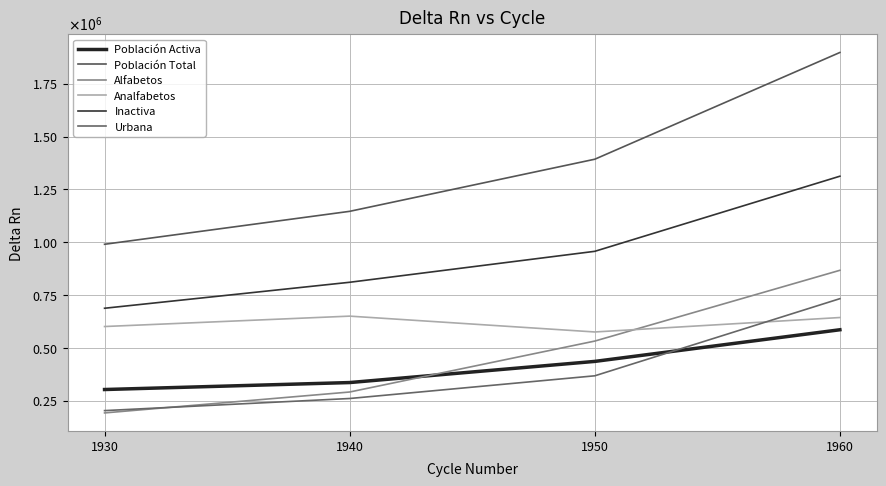

Reading right to left, transcribe all the data shown in this chart.

Población Activa: 585596	435840	335733	302754
Población Total: 1897851	1392623	1146034	990112
Alfabetos: 866985	532035	290988	192022
Analfabetos: 643478	575126	650078	600868
Inactiva: 1312255	956783	810301	687358
Urbana: 732716	367679	260248	202956